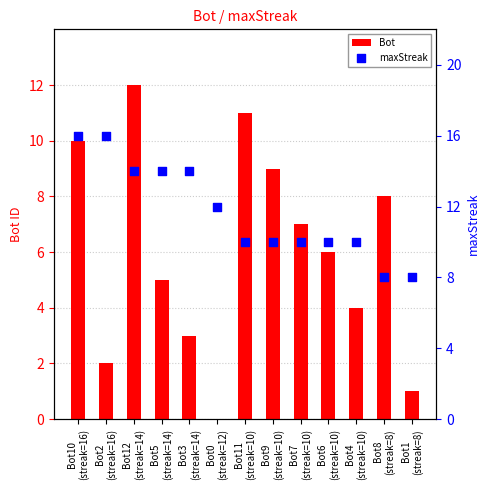

Which series contains the highest Y value?

maxStreak